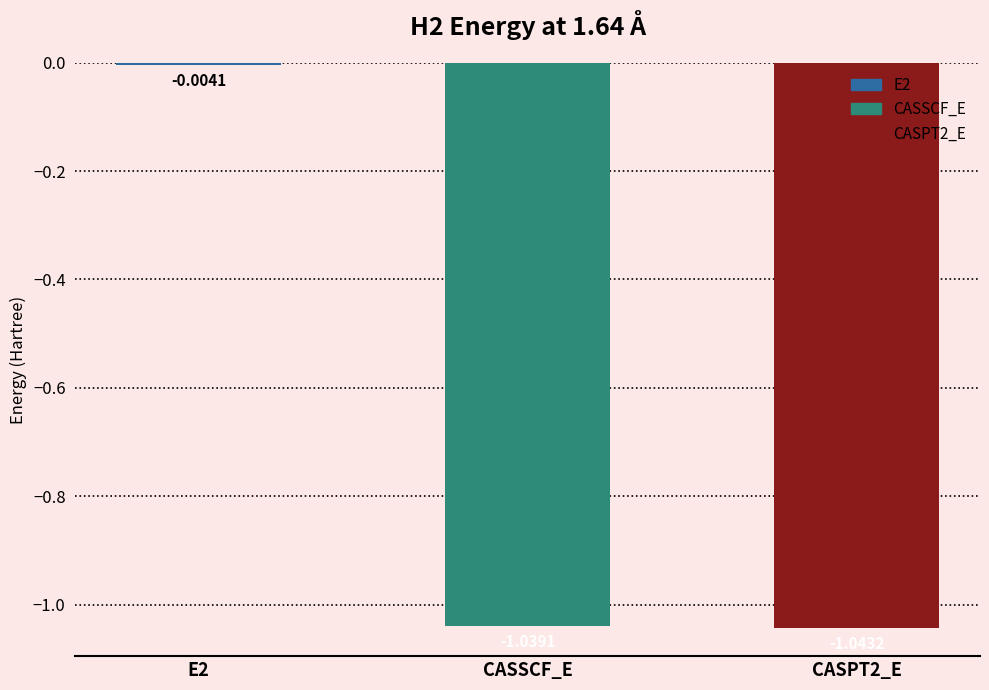

List the labels in order of value, smallest first.

CASPT2_E, CASSCF_E, E2